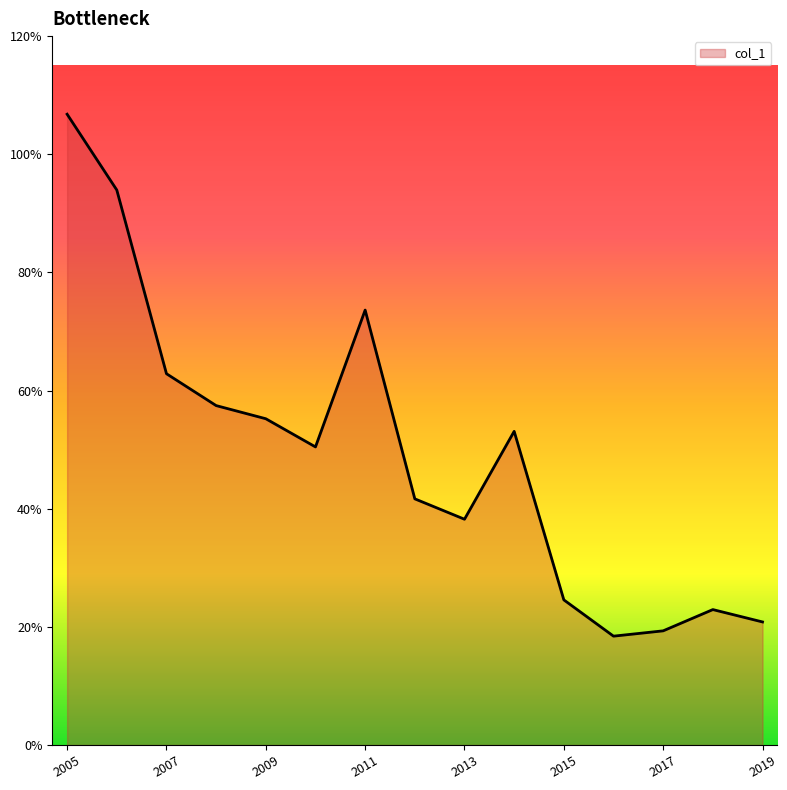

Is this an area chart (filled region under the line)?

Yes